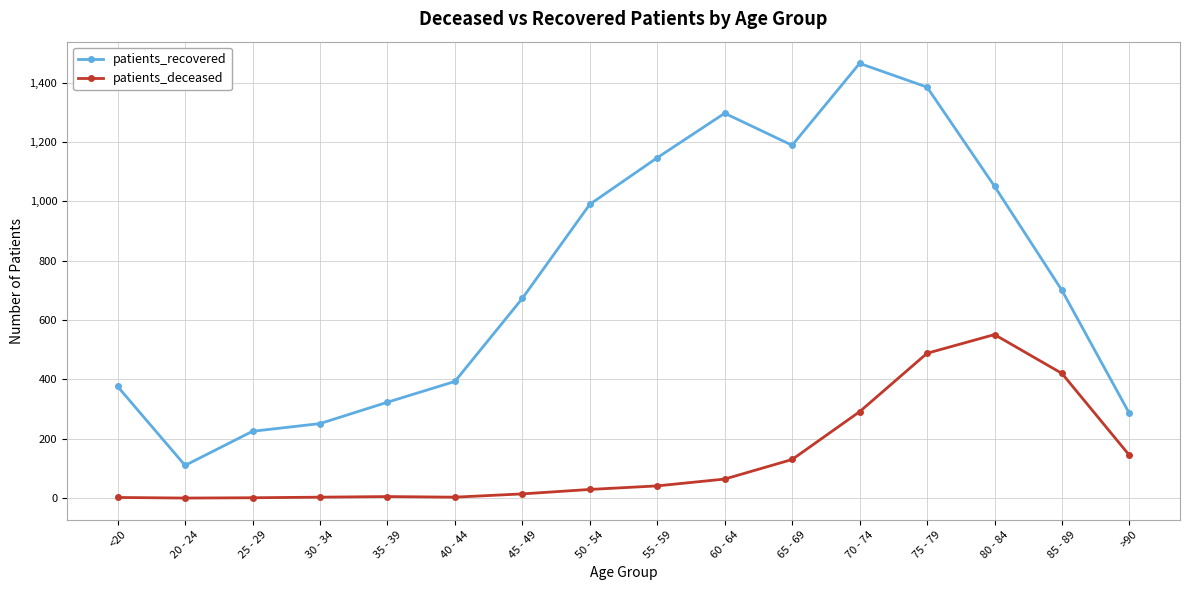

What is the average value of the patients_deceased series?

137